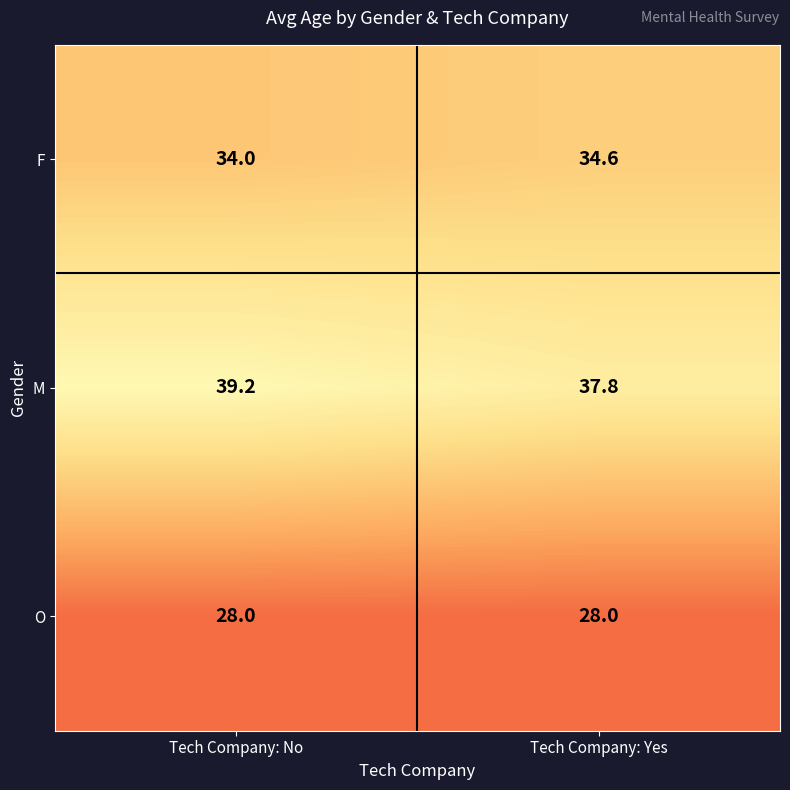

Reading left to right, extract all data points from this chart.

F: 34.0	34.6
M: 39.2	37.8
O: 28.0	28.0